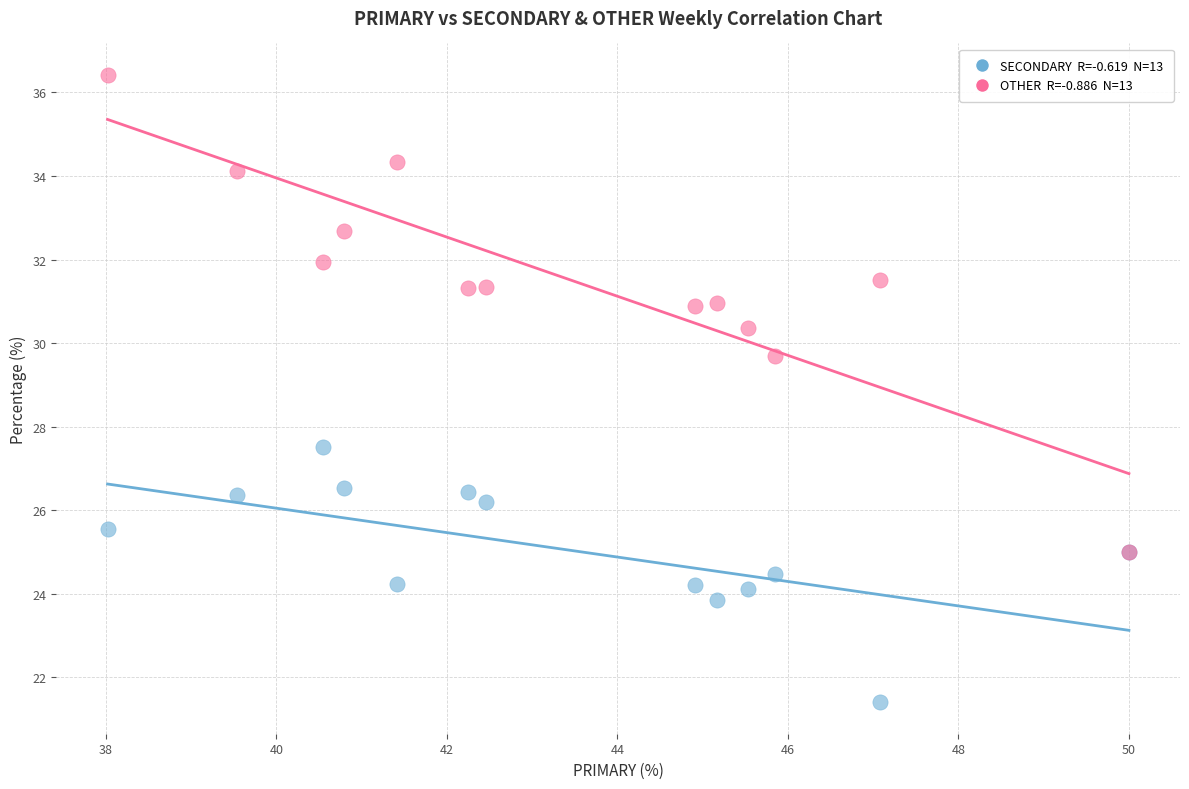

Across all series, what Y value is closest to 28?

27.5